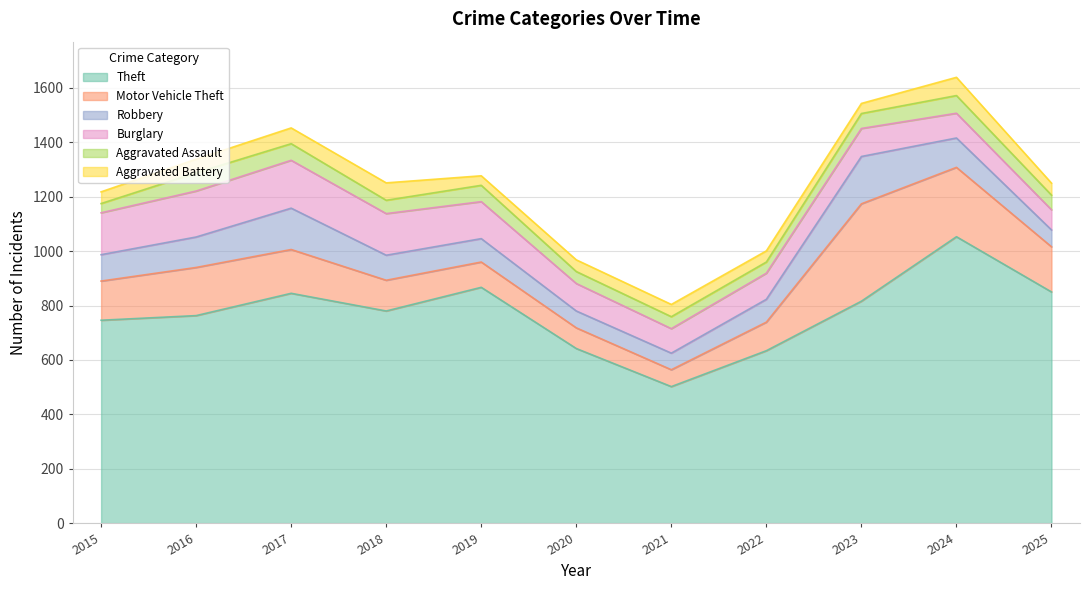

At which label does Motor Vehicle Theft reach its minimum?

2021